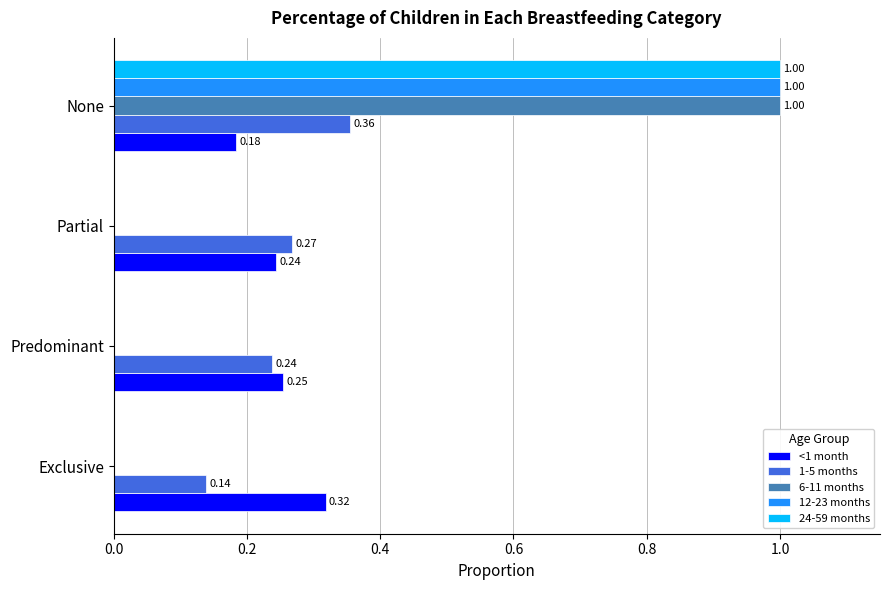

What is the sum of the 1-5 months values at Exclusive and None?

0.5